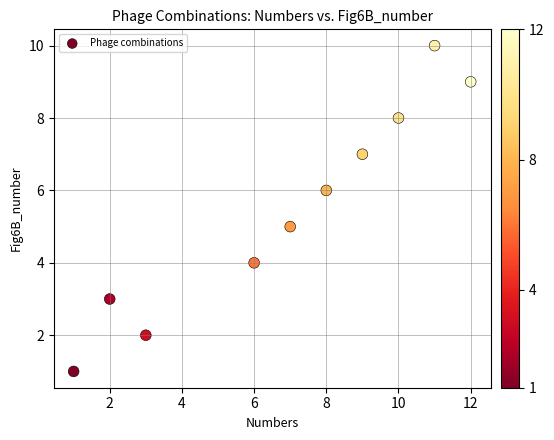

What is the range of Y values (max minus min)?

9